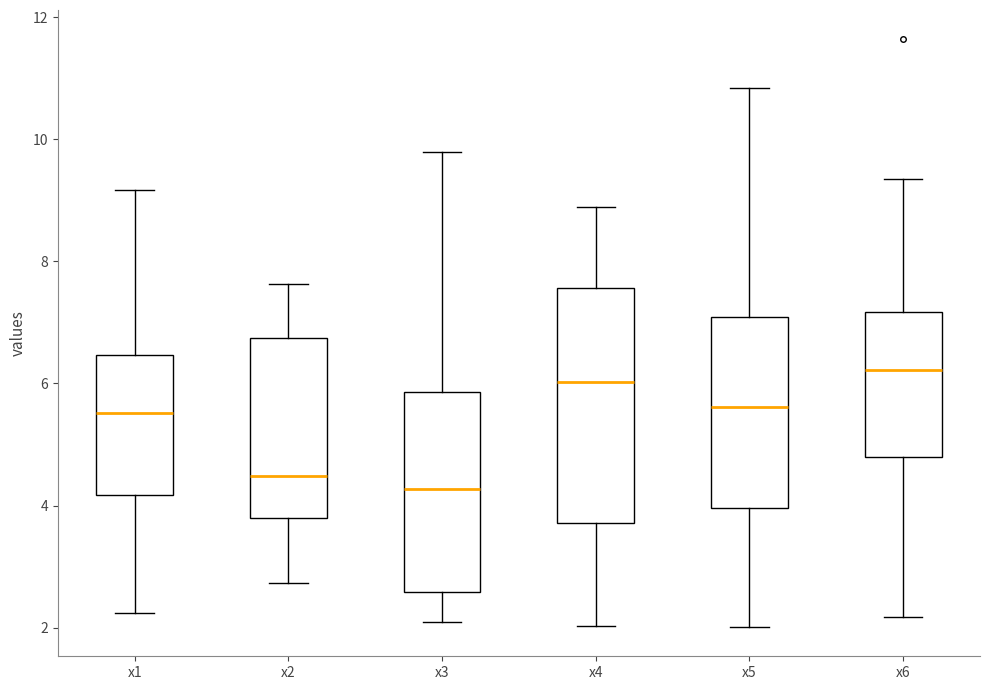

Which box's median line is the highest?

x6